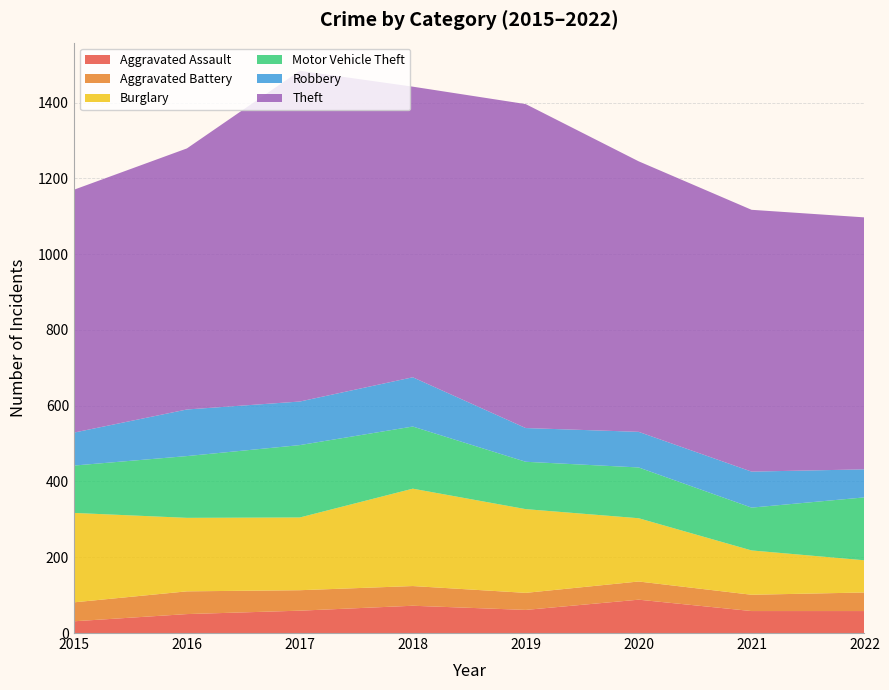

Reading right to left, extract all data points from this chart.

Aggravated Assault: 2022=58	2021=58	2020=88	2019=61	2018=72	2017=59	2016=50	2015=31
Aggravated Battery: 2022=49	2021=43	2020=48	2019=45	2018=52	2017=54	2016=60	2015=50
Burglary: 2022=85	2021=117	2020=167	2019=221	2018=257	2017=192	2016=194	2015=236
Motor Vehicle Theft: 2022=166	2021=113	2020=134	2019=125	2018=164	2017=191	2016=163	2015=125
Robbery: 2022=74	2021=95	2020=94	2019=89	2018=130	2017=115	2016=123	2015=87
Theft: 2022=665	2021=691	2020=714	2019=855	2018=767	2017=873	2016=689	2015=641